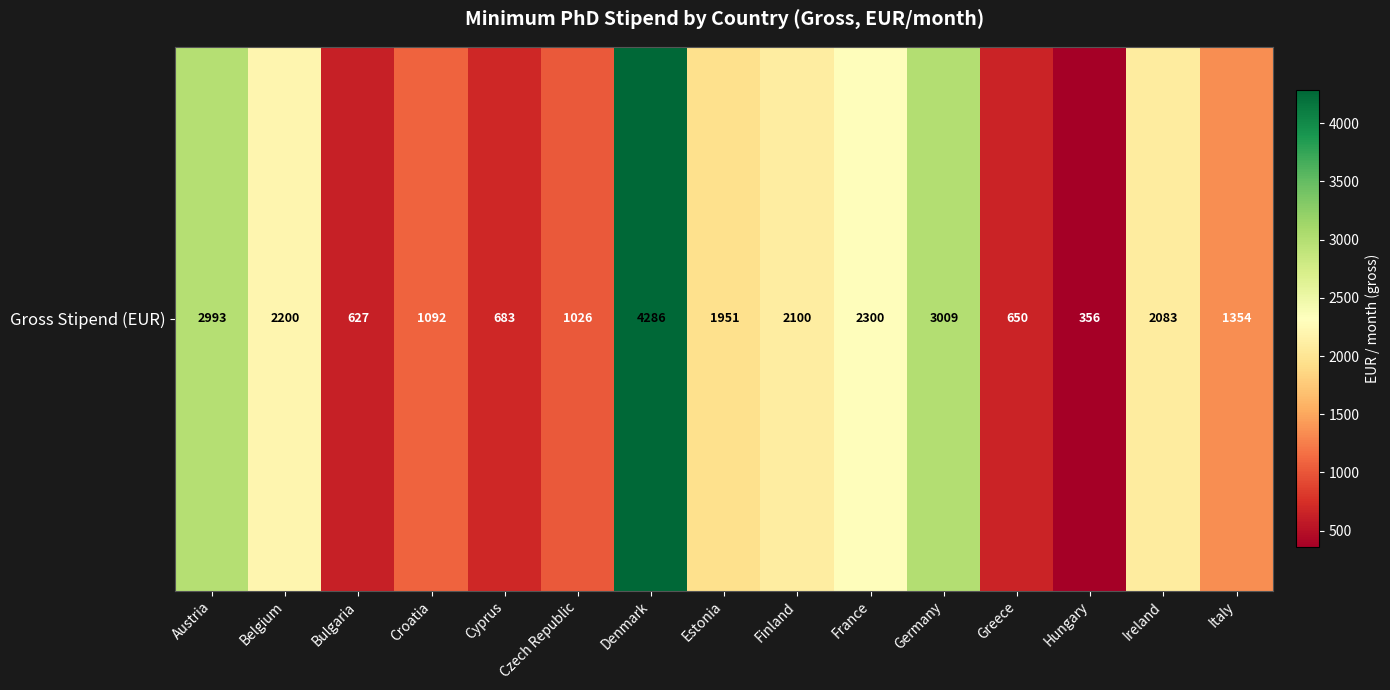

Reading left to right, extract all data points from this chart.

Austria=2993.0	Belgium=2200.0	Bulgaria=627.4	Croatia=1092.0	Cyprus=683.0	Czech Republic=1026.2	Denmark=4286.1	Estonia=1951.0	Finland=2100.0	France=2300.0	Germany=3009.3	Greece=650.0	Hungary=355.9	Ireland=2083.0	Italy=1353.5